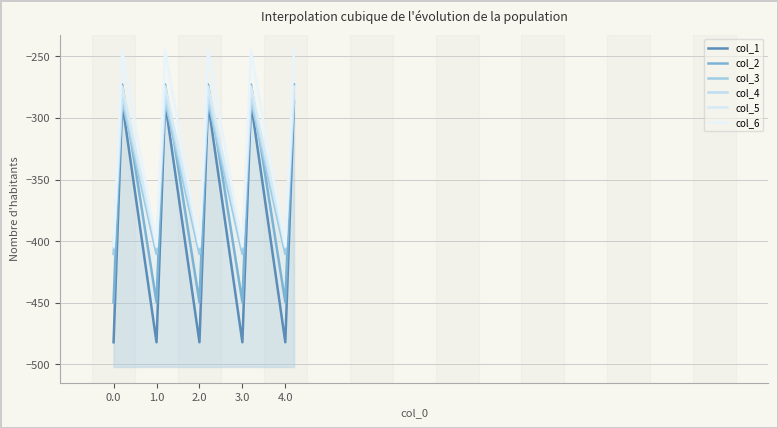

The col_2 series shows -449.5 at 3.0. True or false?

True